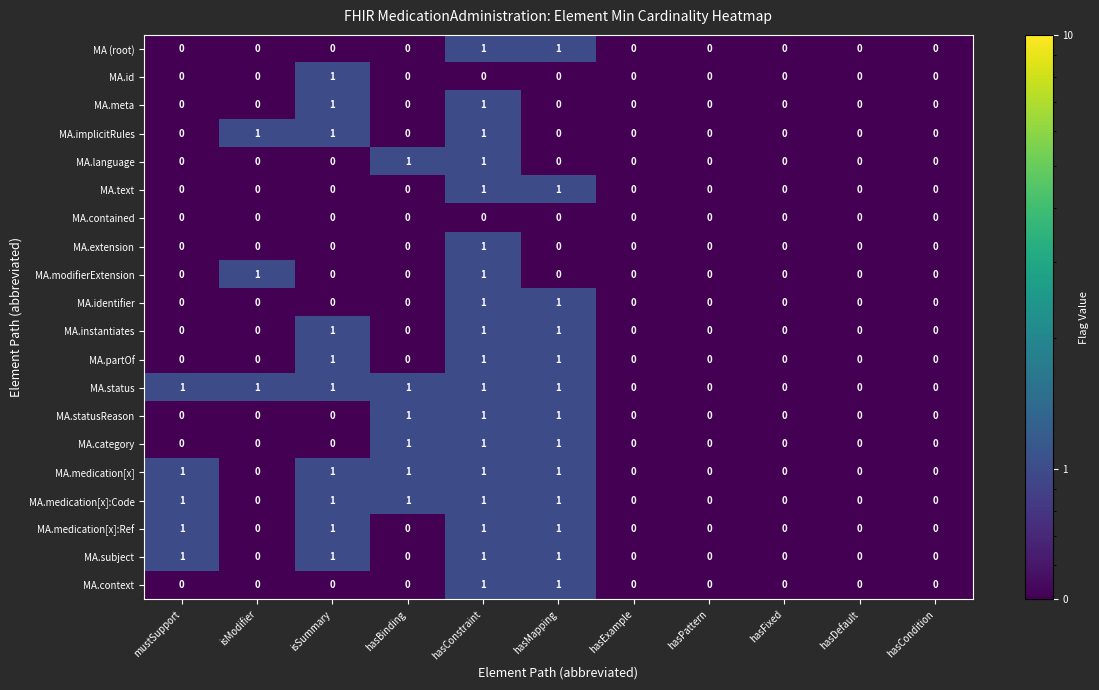

Is it true that MA.extension equals 0 at isModifier?

True